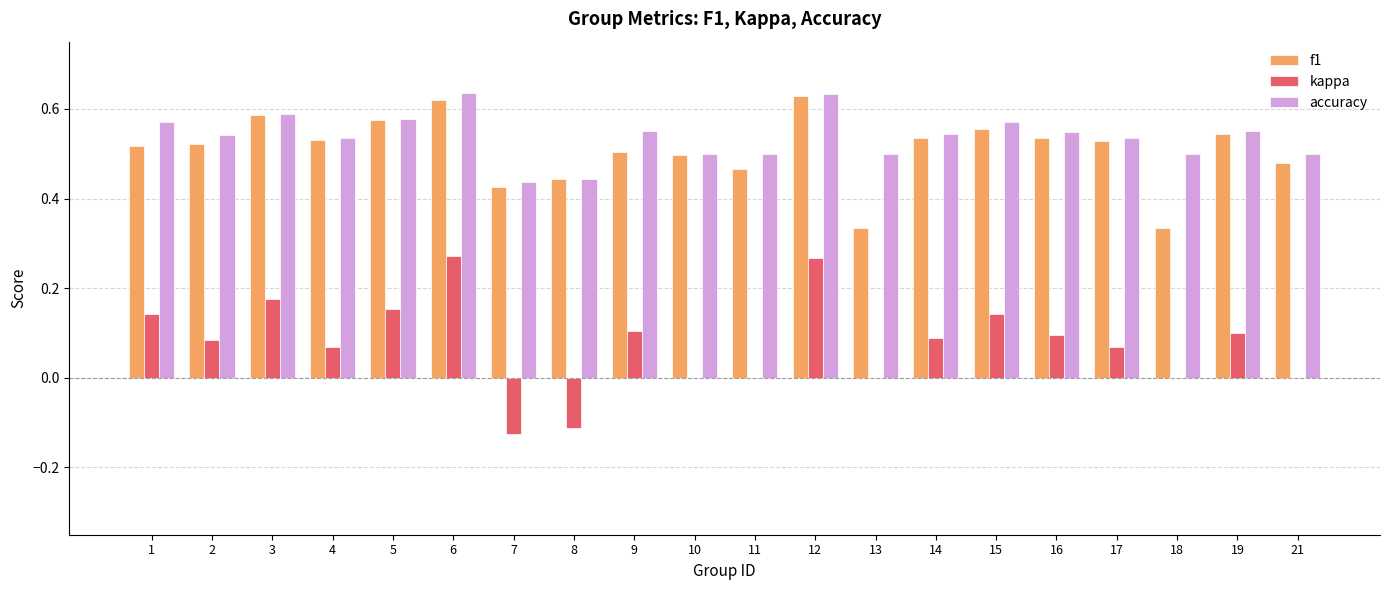

Is the value of f1 at 19 greater than the value of accuracy at 7?

Yes